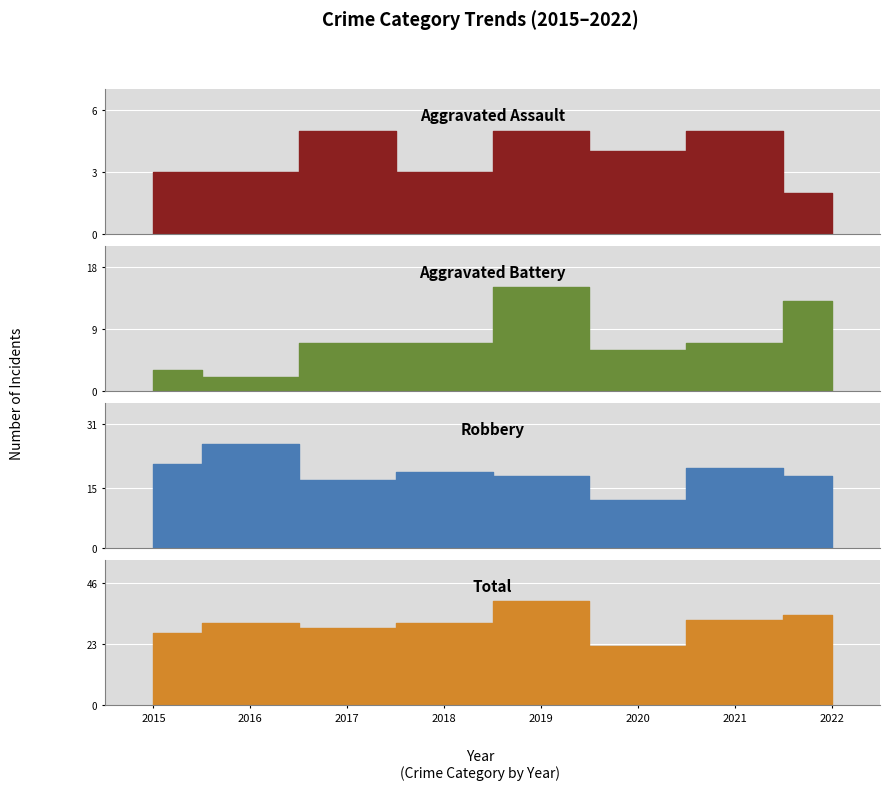

What is the greatest value displayed?

39